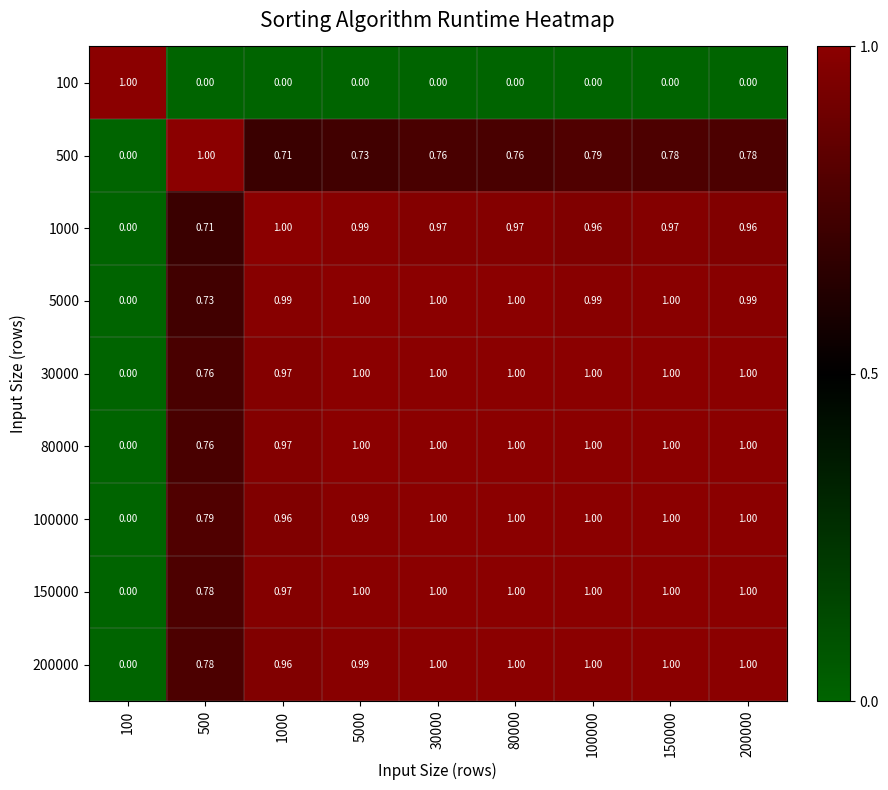

Is the value of 200000 at 500 greater than the value of 100 at 200000?

Yes